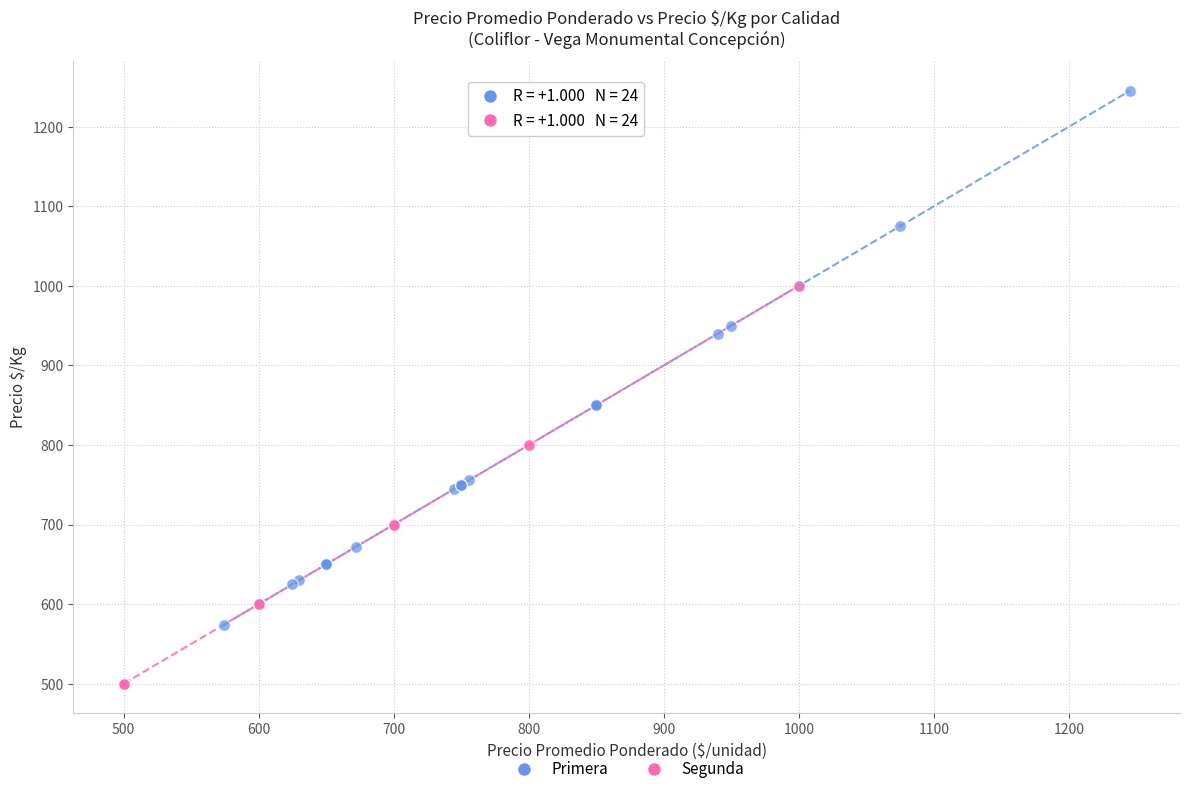

What are all the series names shown in the legend?

Primera, Segunda